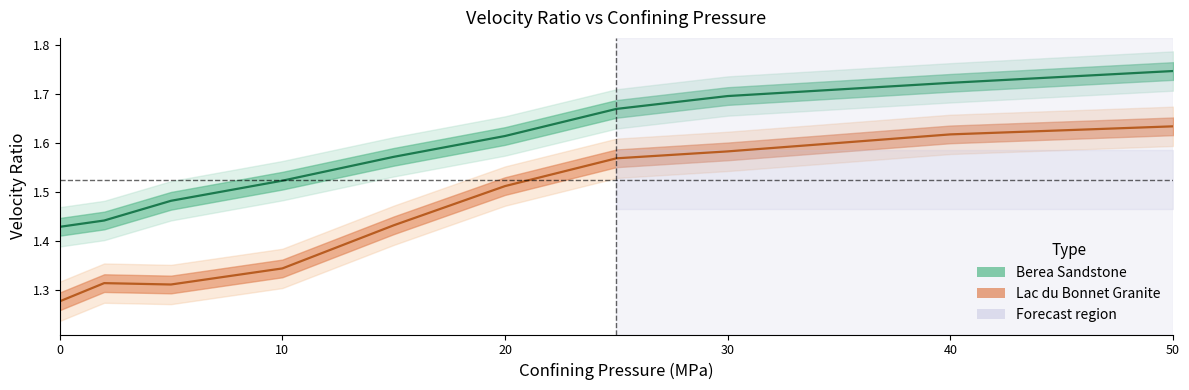

What is the total value across all series at 25?

3.2